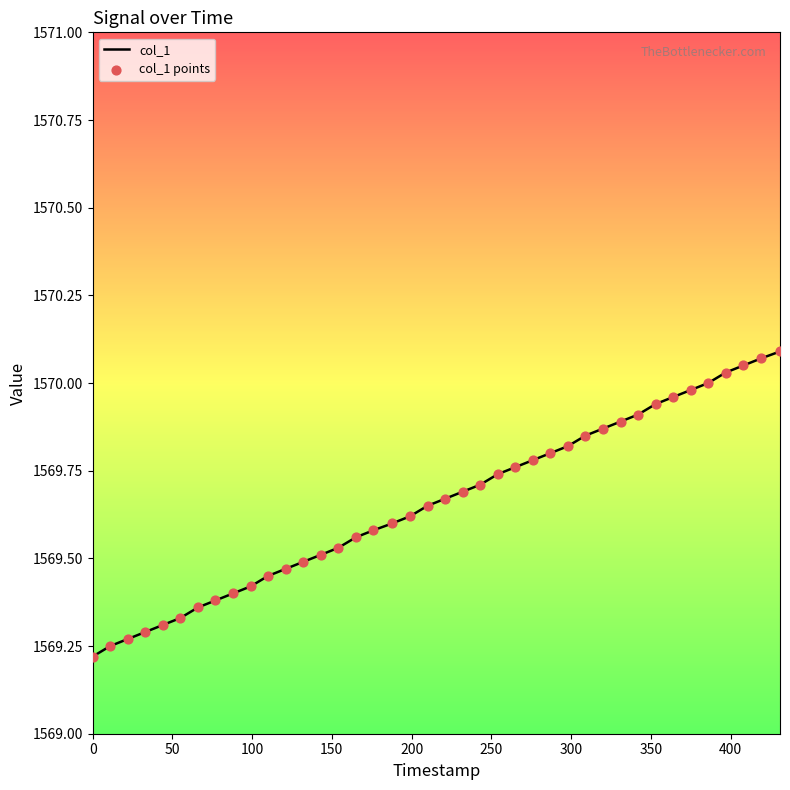

What is the difference between the maximum and minimum values?

0.9